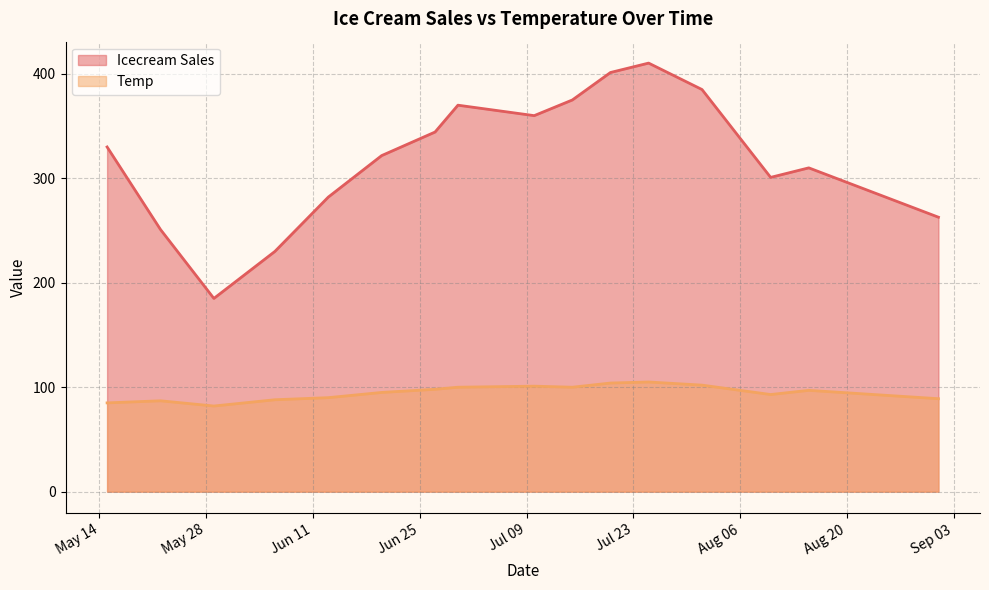

At how many categories does at least one series exceed 125?

16